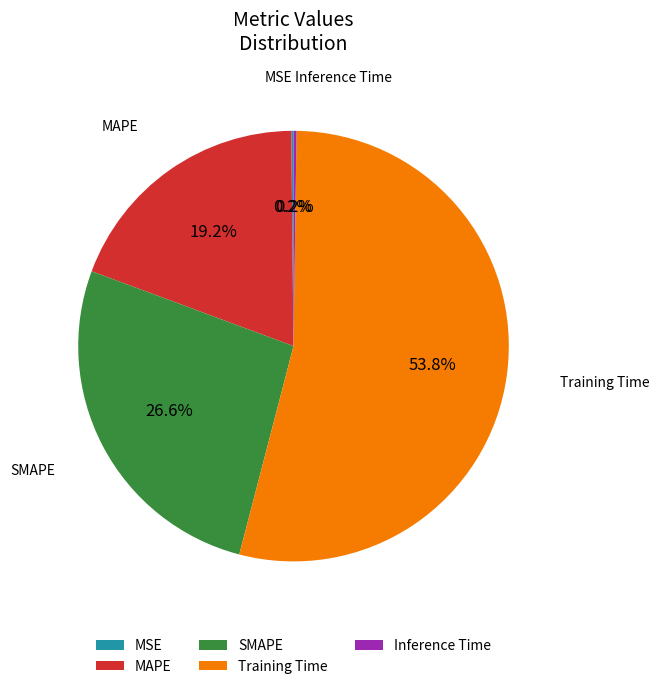

Does any single category account for the majority?

Yes